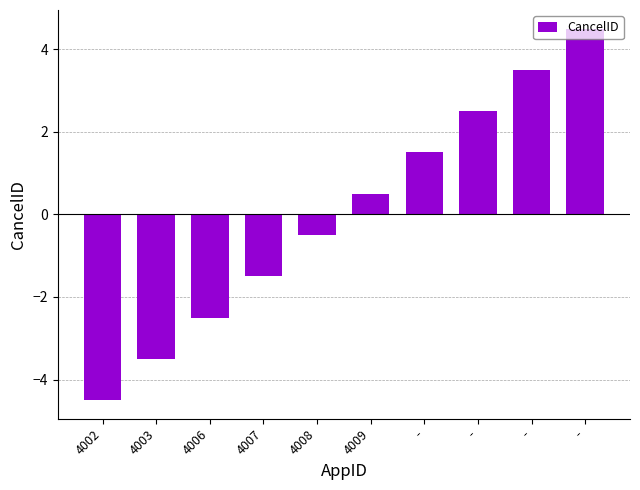

Count the number of values greater than 0.

5